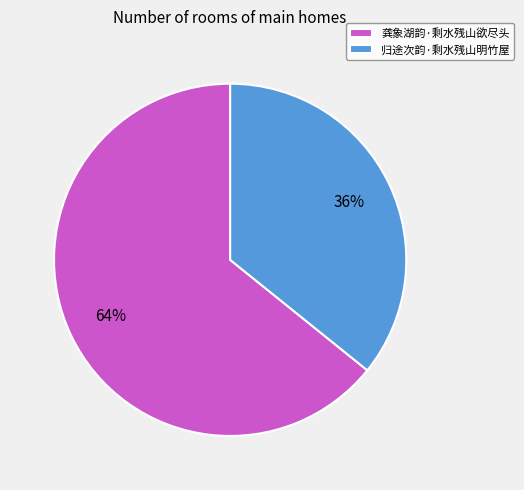

Combined, do 归途次韵·剩水残山明竹屋 and 龚象湖韵·剩水残山欲尽头 account for over 50%?

Yes